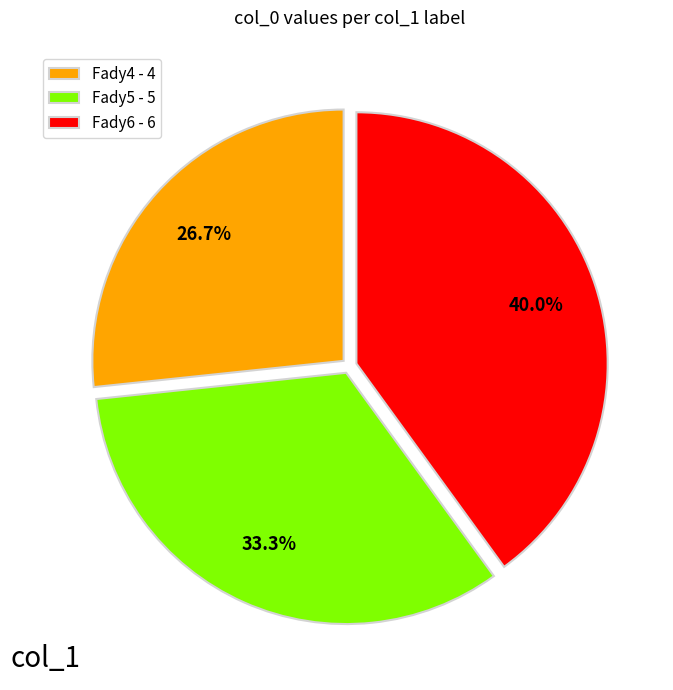

What is the ratio of the value at Fady4 to the value at Fady6?

0.7